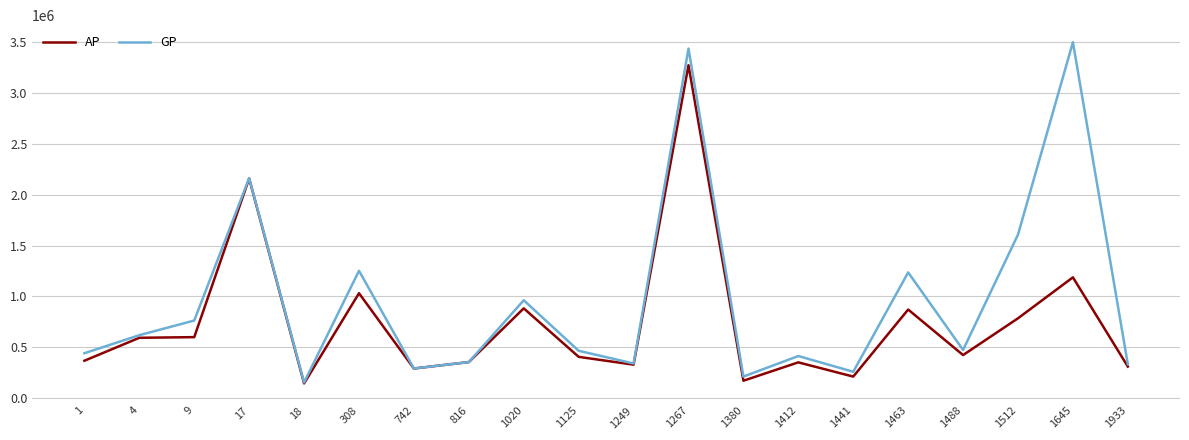

The value of GP at 1645 is 3502016. True or false?

True